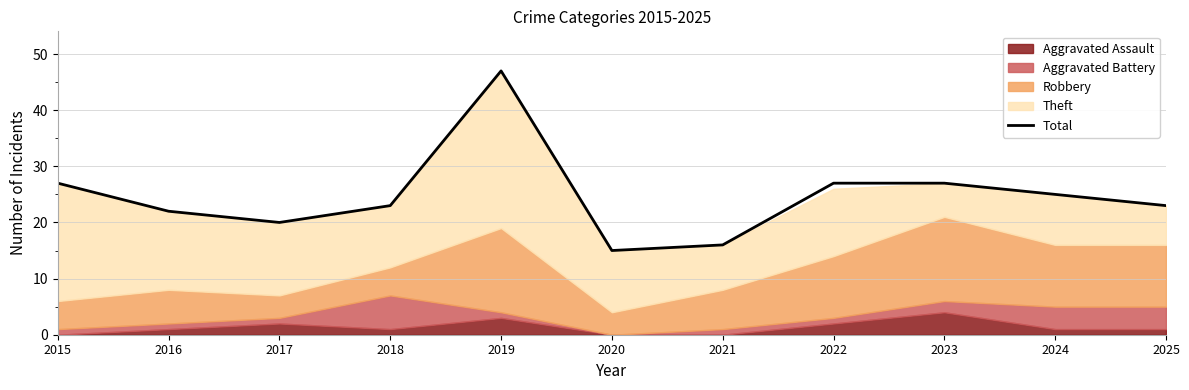

How many lines are shown in the chart?

1